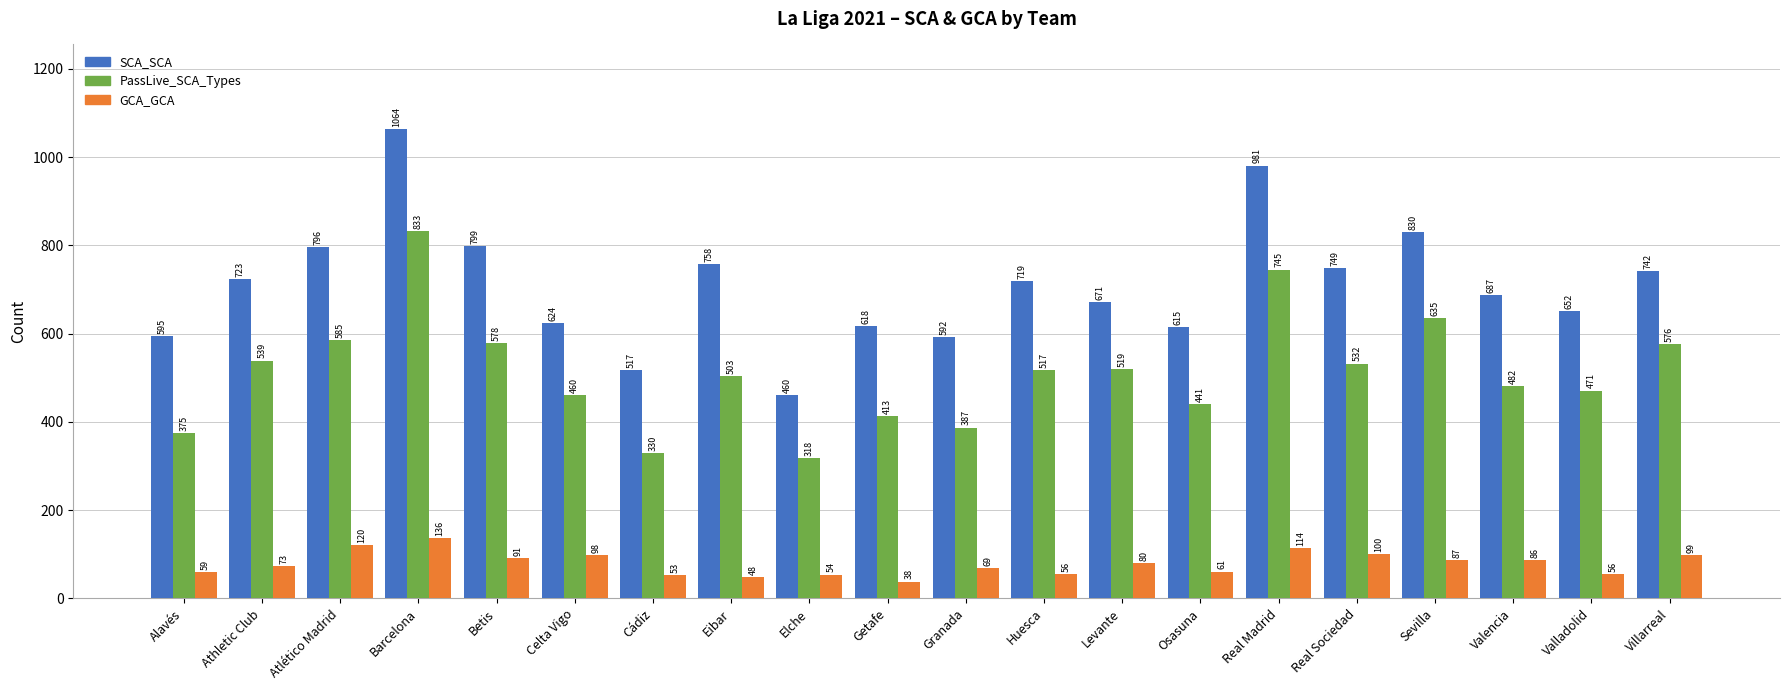

List the labels in order of PassLive_SCA_Types value, smallest first.

Elche, Cádiz, Alavés, Granada, Getafe, Osasuna, Celta Vigo, Valladolid, Valencia, Eibar, Huesca, Levante, Real Sociedad, Athletic Club, Villarreal, Betis, Atlético Madrid, Sevilla, Real Madrid, Barcelona